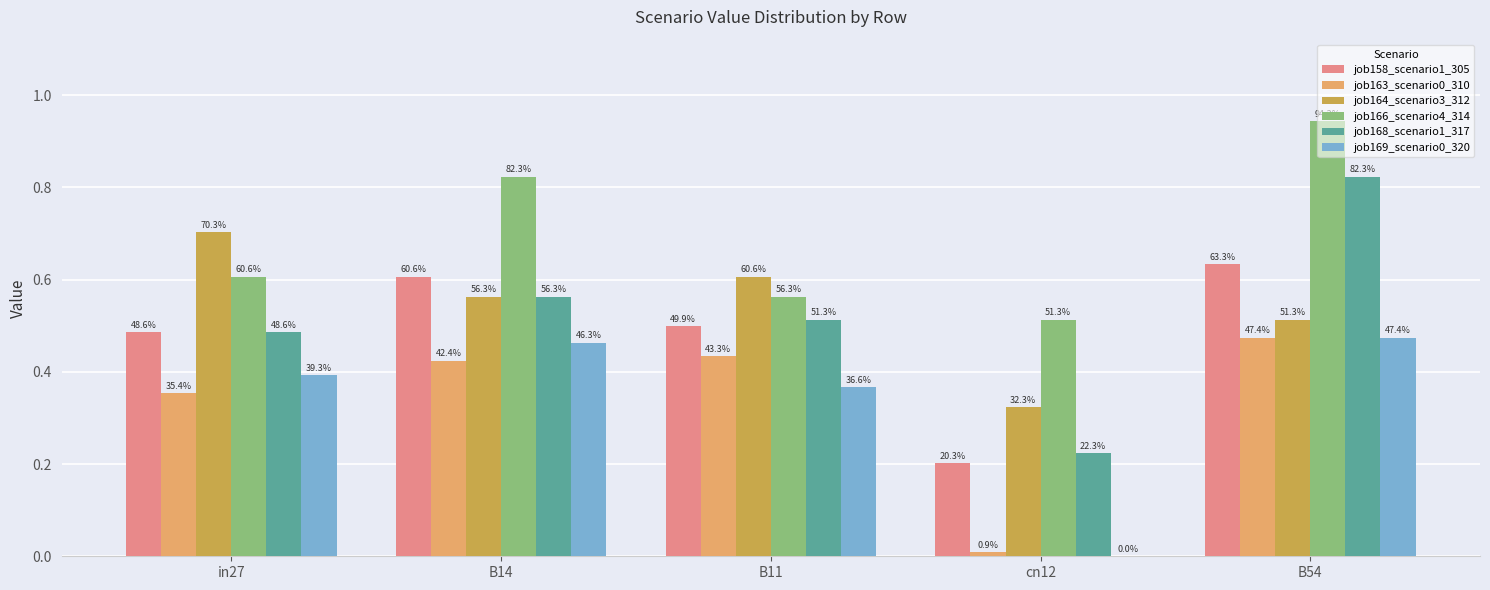

How many groups of bars are there?

5